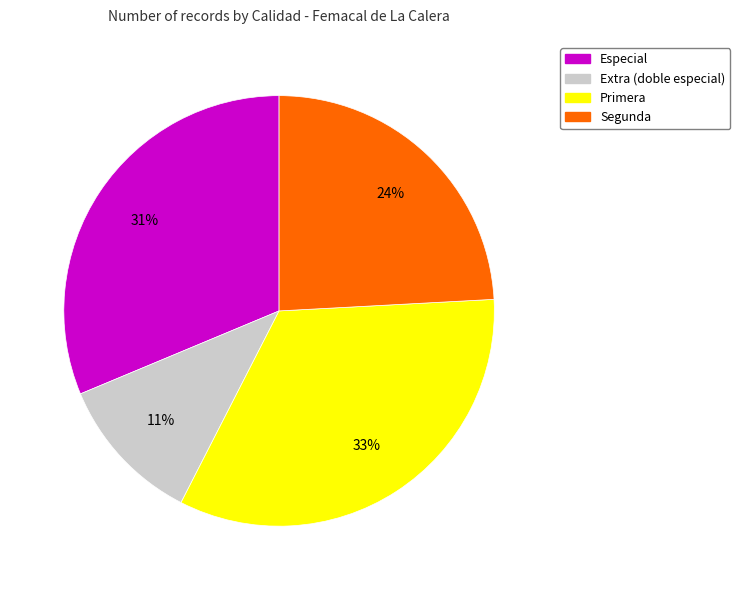

To the nearest percent, what is the average slice percentage?

25%